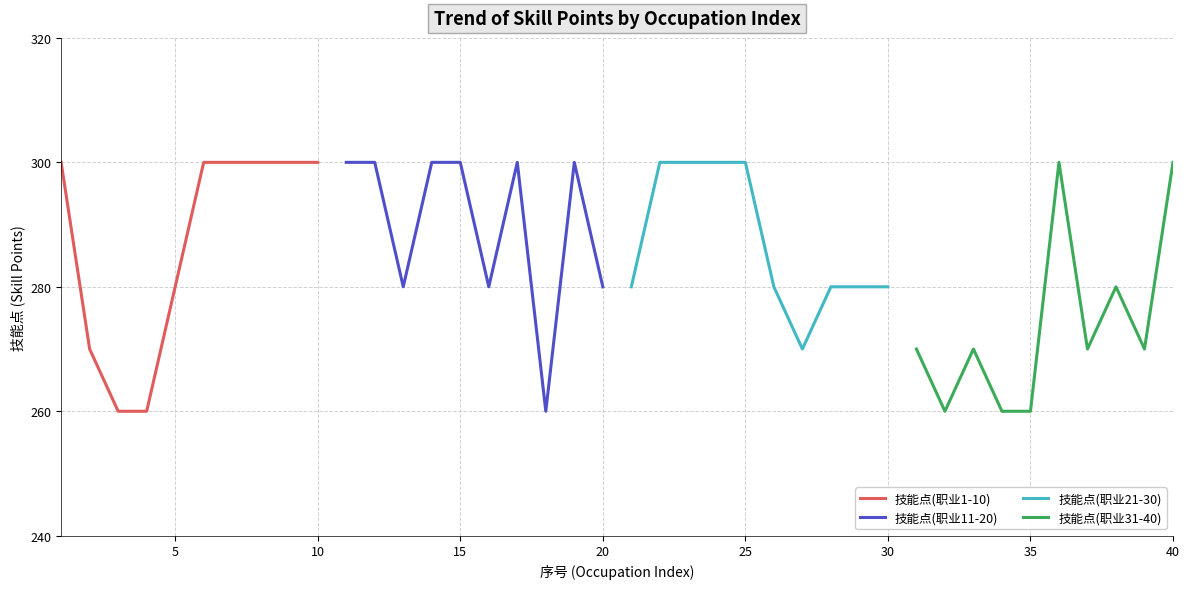

Which series ends up on top after the final intersection of 技能点(职业21-30) and 技能点(职业1-10)?

技能点(职业1-10)